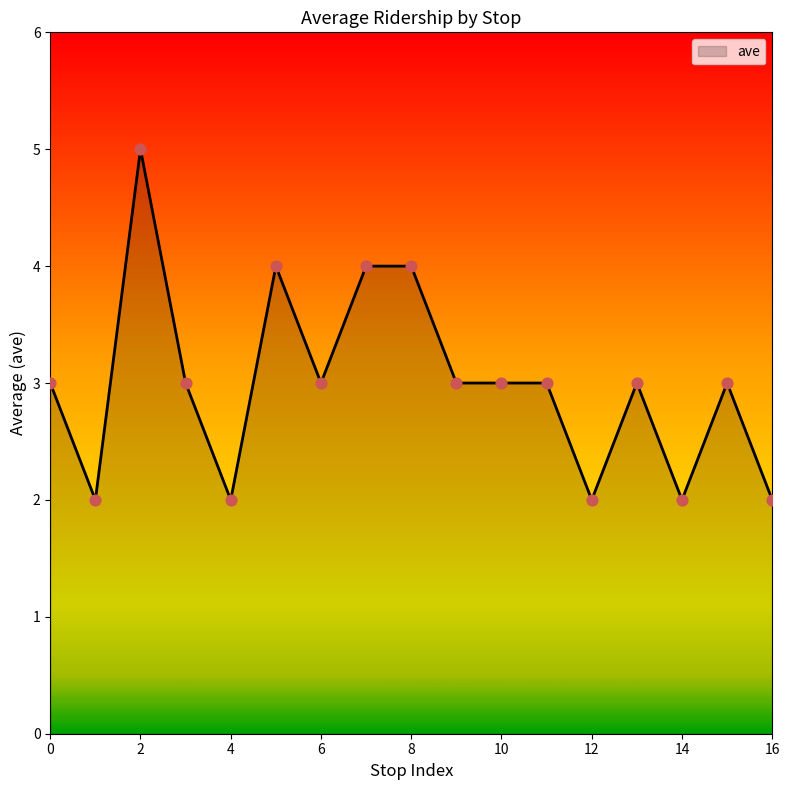

What is the greatest value displayed?

5